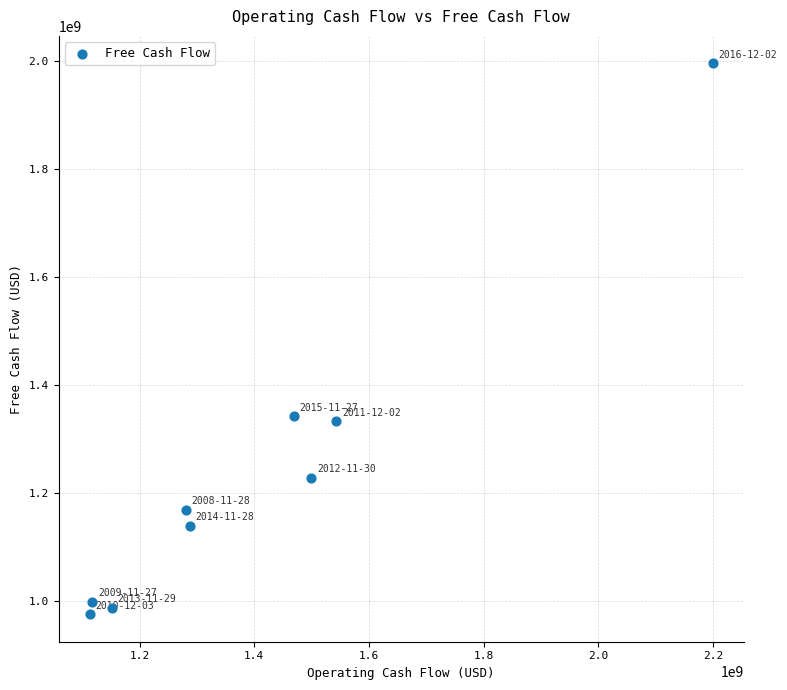

What is the average X value?

1406973667